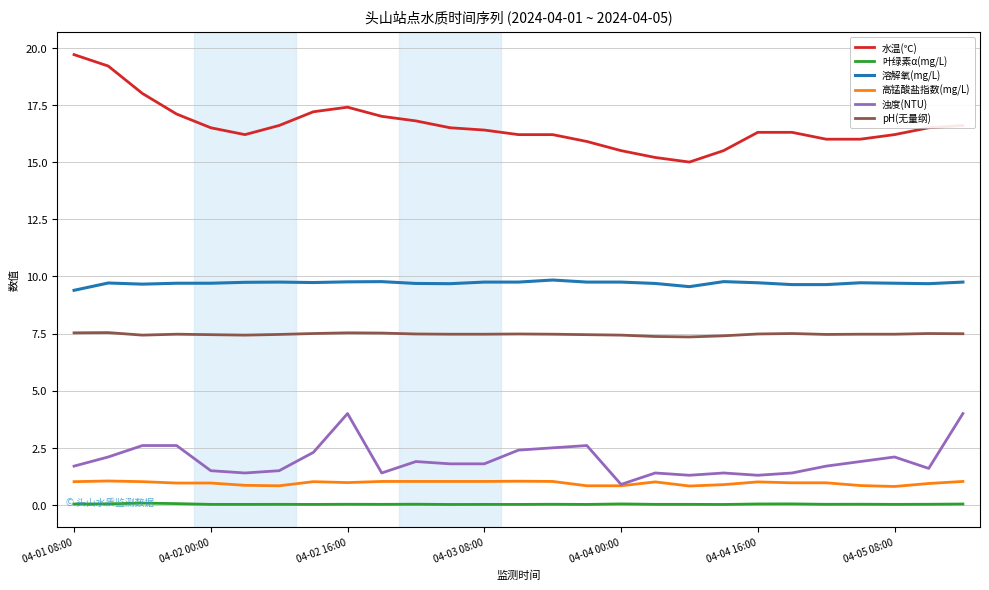

Rank the series by their maximum value, from lowest to highest.

叶绿素α(mg/L), 高锰酸盐指数(mg/L), 浊度(NTU), pH(无量纲), 溶解氧(mg/L), 水温(℃)